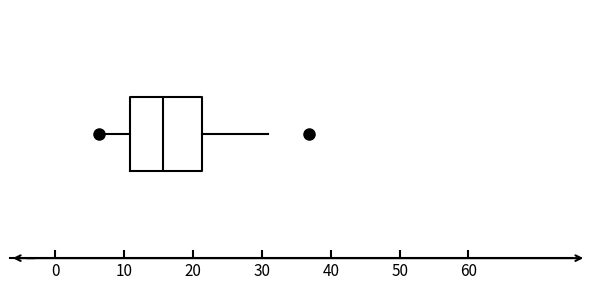

Read this box plot against the x-axis: the position of the median line, the range covered by the box, and the ends of both whiskers. The values are not printed on the chart, so give them approximately, as read against the axis.

median 16, box 11 to 21, whiskers 6 to 31